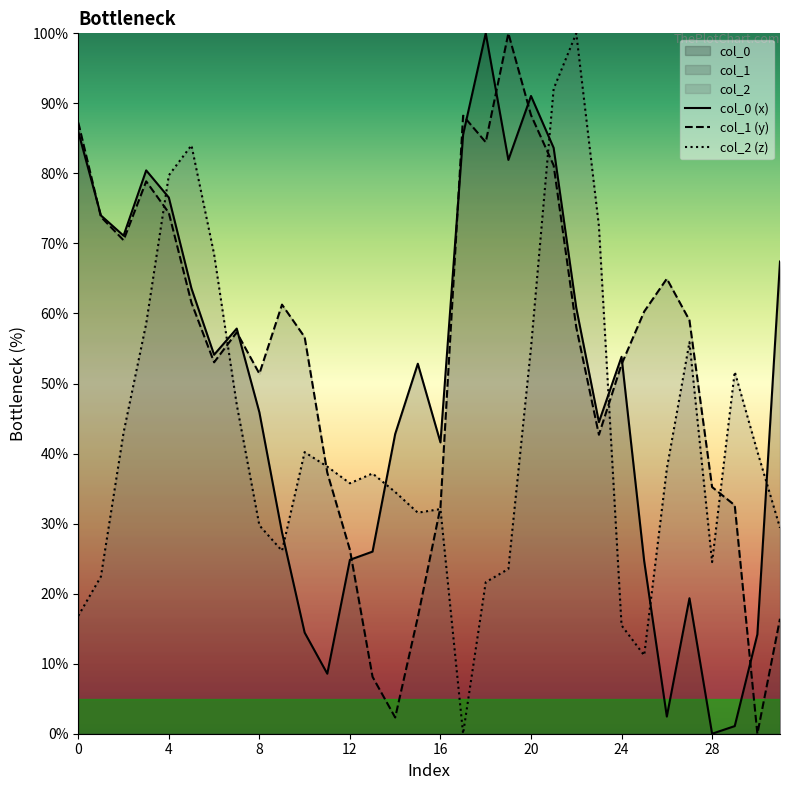

What is the label of the 10th point from the left?

9